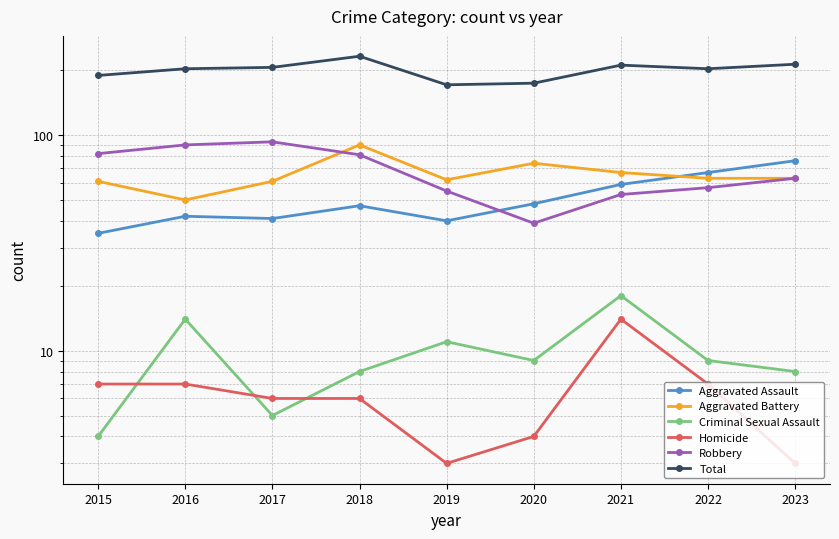

Reading right to left, transcribe all the data shown in this chart.

Aggravated Assault: 76	67	59	48	40	47	41	42	35
Aggravated Battery: 63	63	67	74	62	90	61	50	61
Criminal Sexual Assault: 8	9	18	9	11	8	5	14	4
Homicide: 3	7	14	4	3	6	6	7	7
Robbery: 63	57	53	39	55	81	93	90	82
Total: 213	203	211	174	171	232	206	203	189